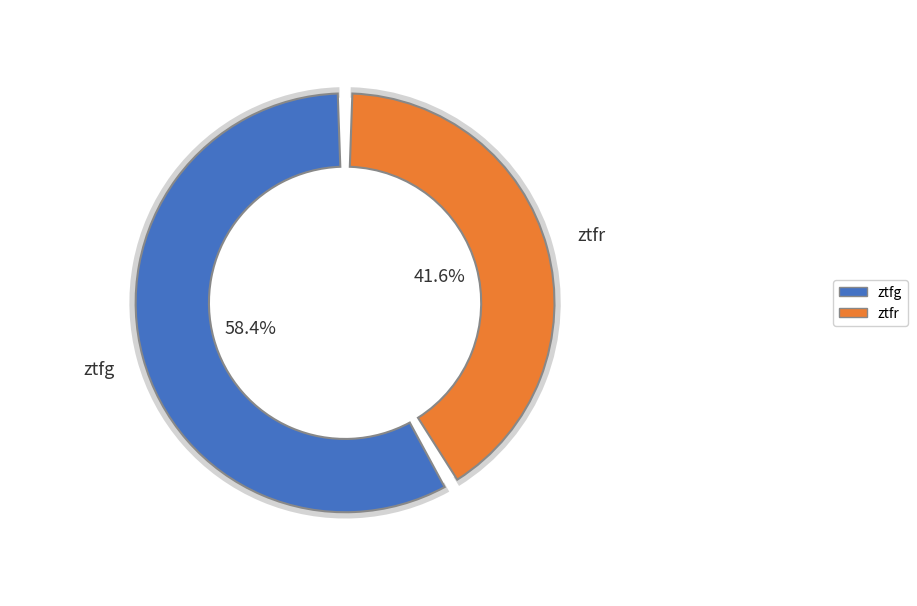

Rank the categories by value from lowest to highest.

ztfr, ztfg